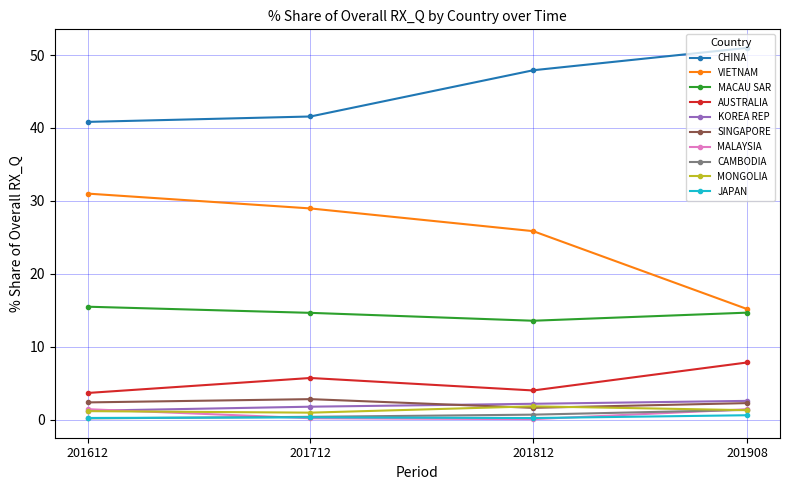

True or false: MACAU SAR has a value of 23.6 at 201712.

False